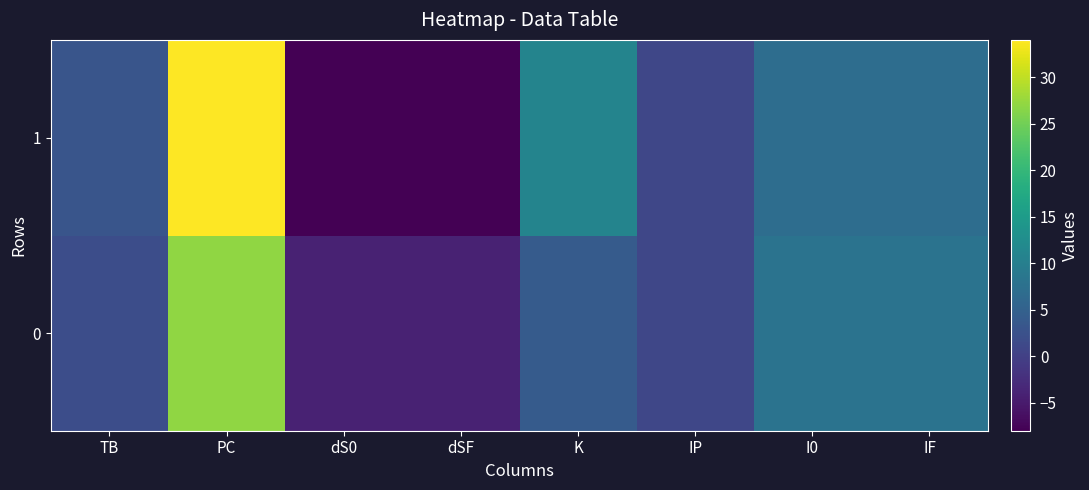

Which series changed the most between dS0 and I0?

1